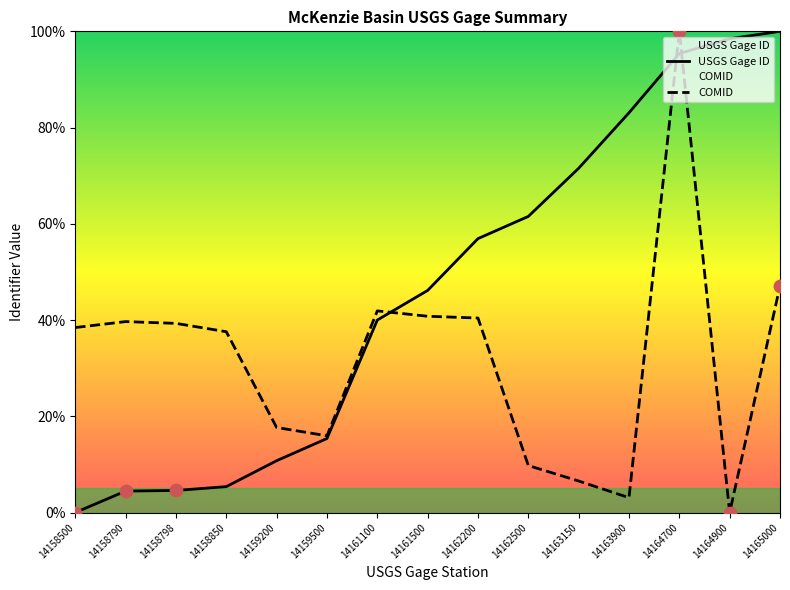

Is the value of COMID at 14158850 greater than the value of USGS Gage ID at 14159500?

Yes